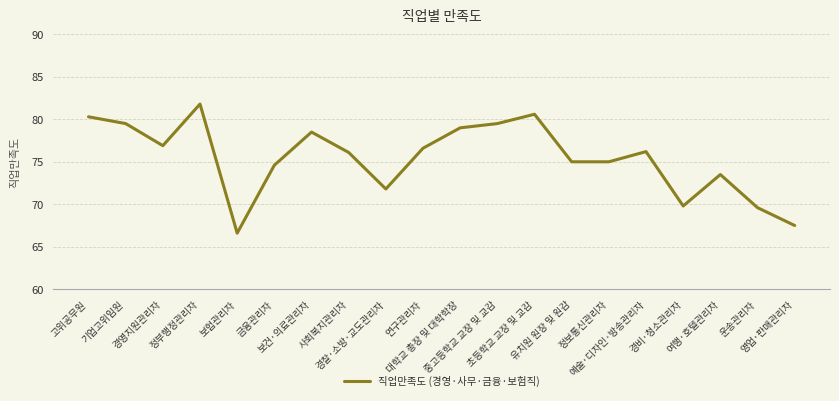

What is the minimum value shown in the chart?

66.6